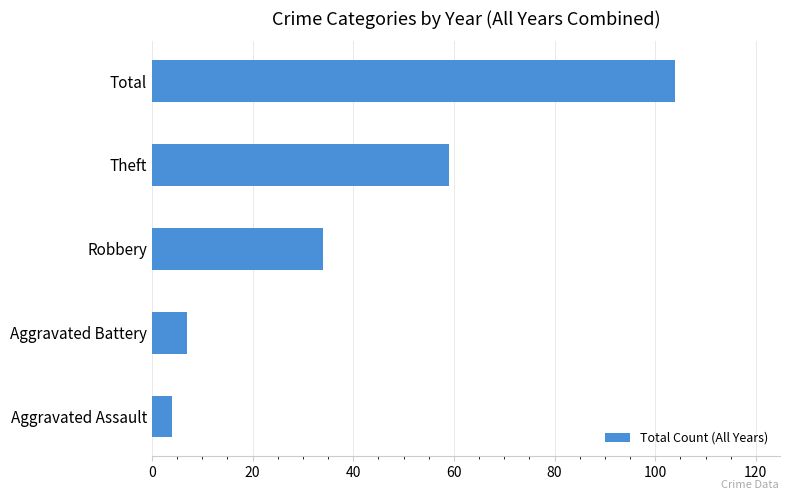

Reading top to bottom, list all the values displayed in this chart.

Total=104	Theft=59	Robbery=34	Aggravated Battery=7	Aggravated Assault=4